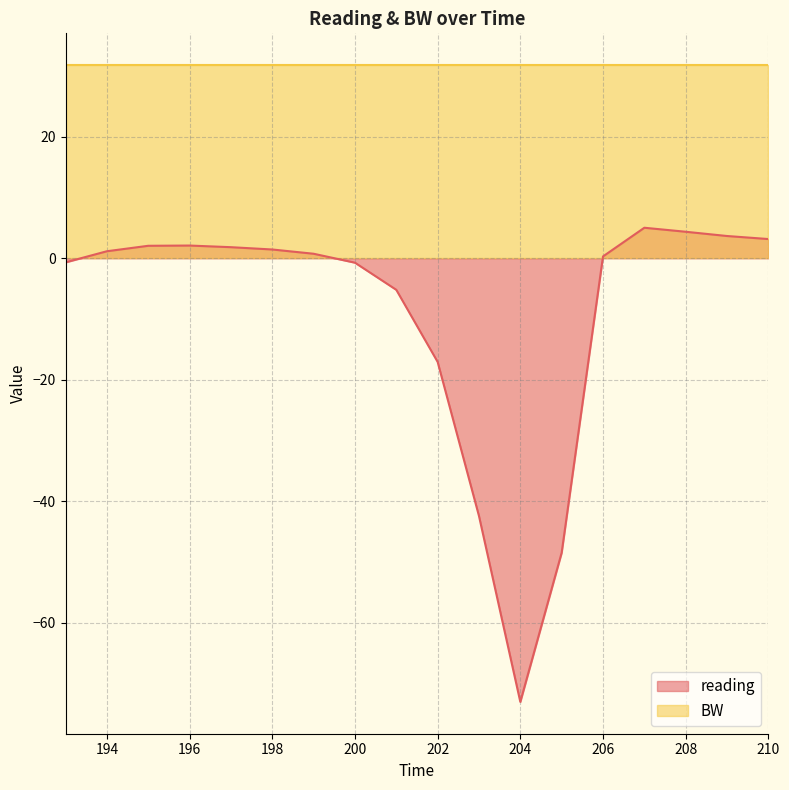

Where does the data first go above 1?

194